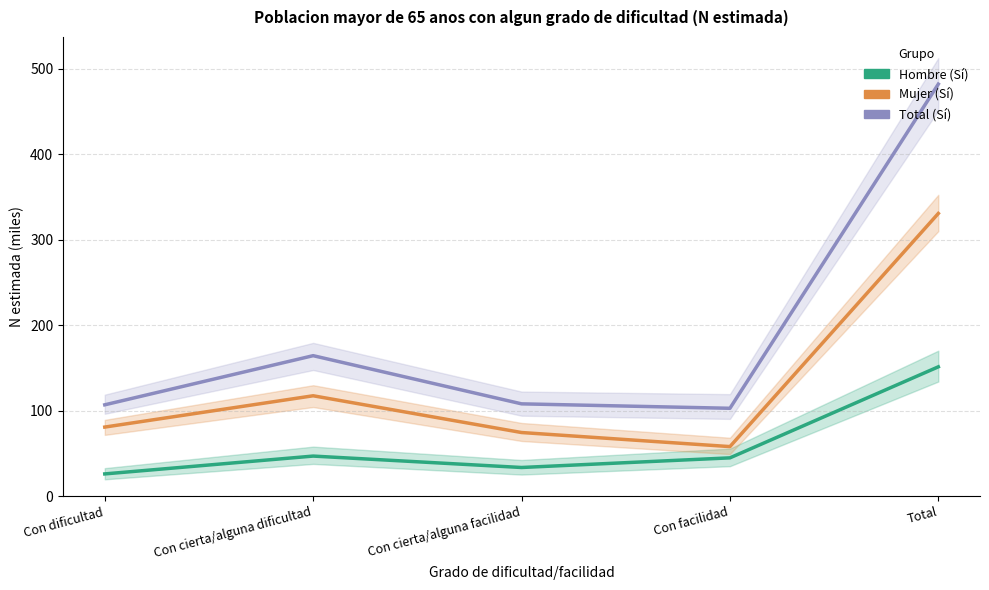

At which label does Mujer (Sí) first exceed 80?

Con dificultad